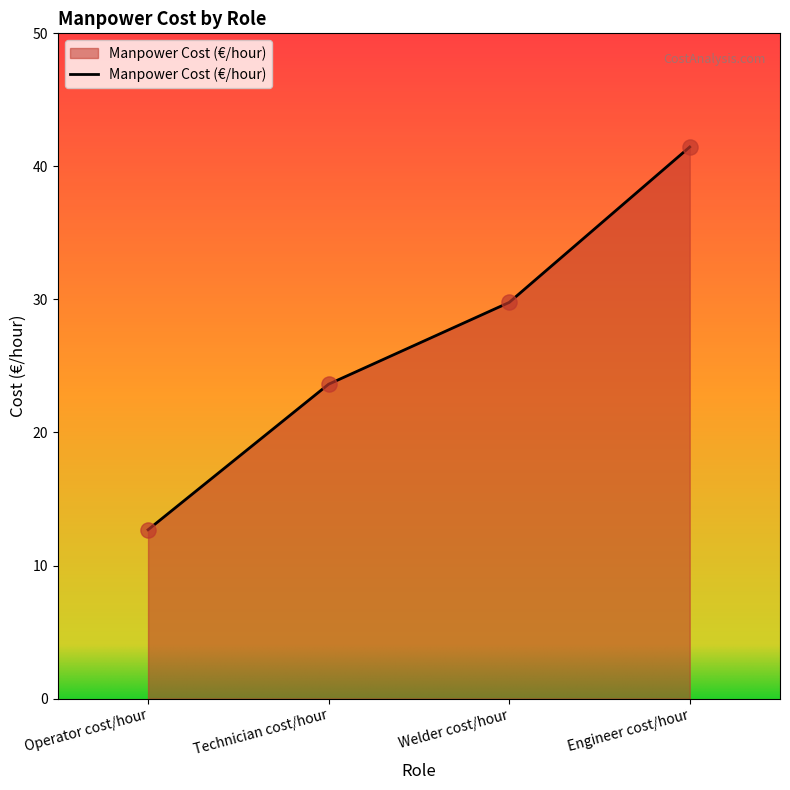

What is the change in value from Operator cost/hour to Welder cost/hour?

+17.1